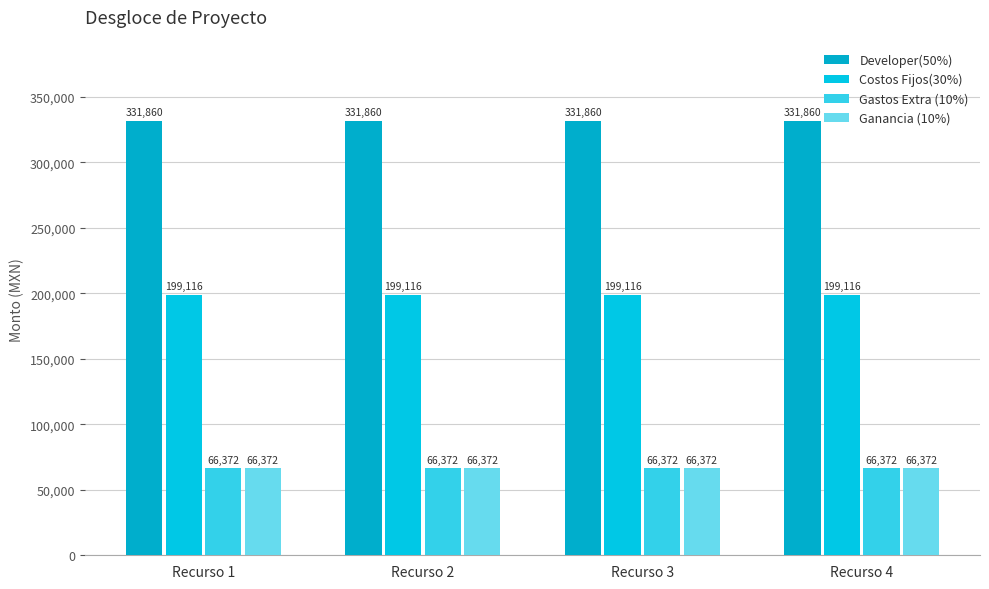

What is the approximate value of Developer(50%) at Recurso 2?

331860